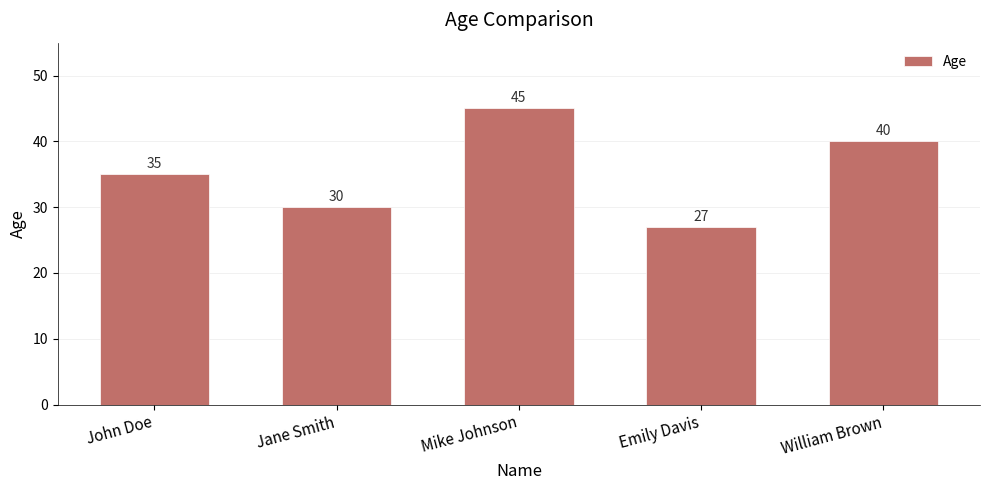

Which category has the lowest value across all series?

Emily Davis